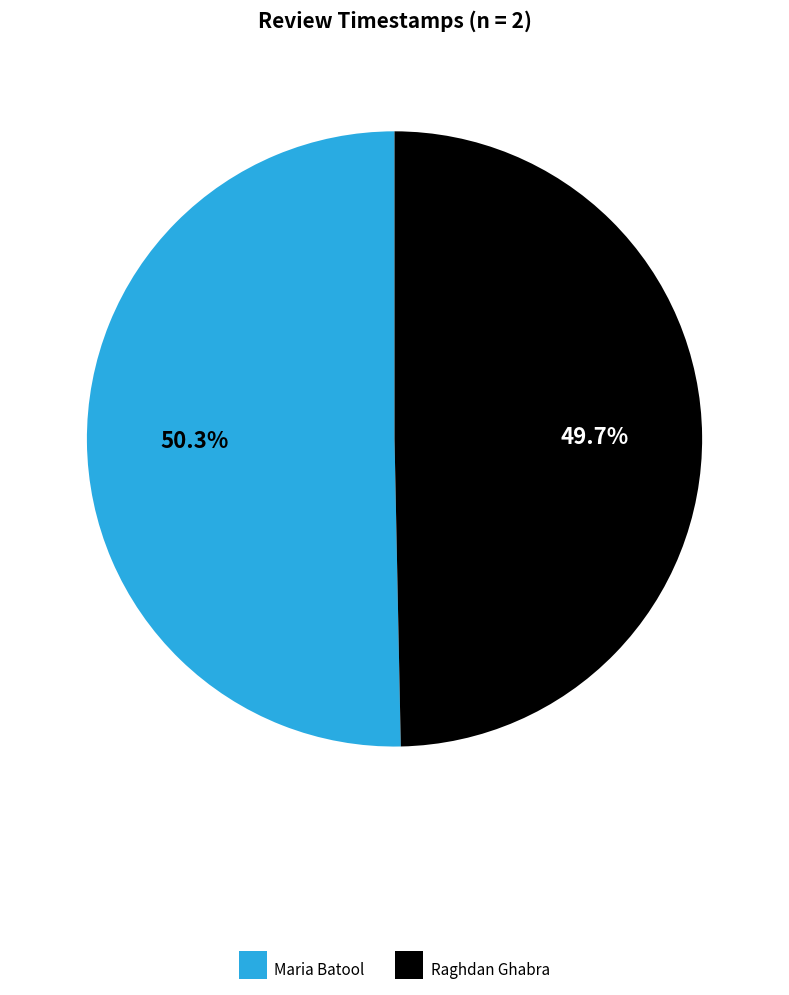

To the nearest percent, what percentage of the pie is Raghdan Ghabra?

50%